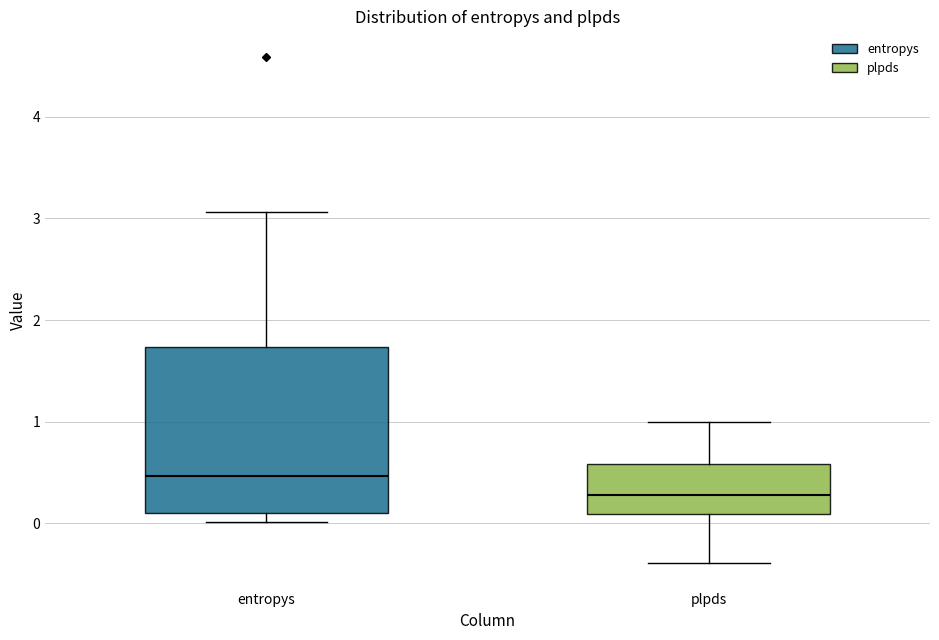

Which box's median line is the lowest?

plpds